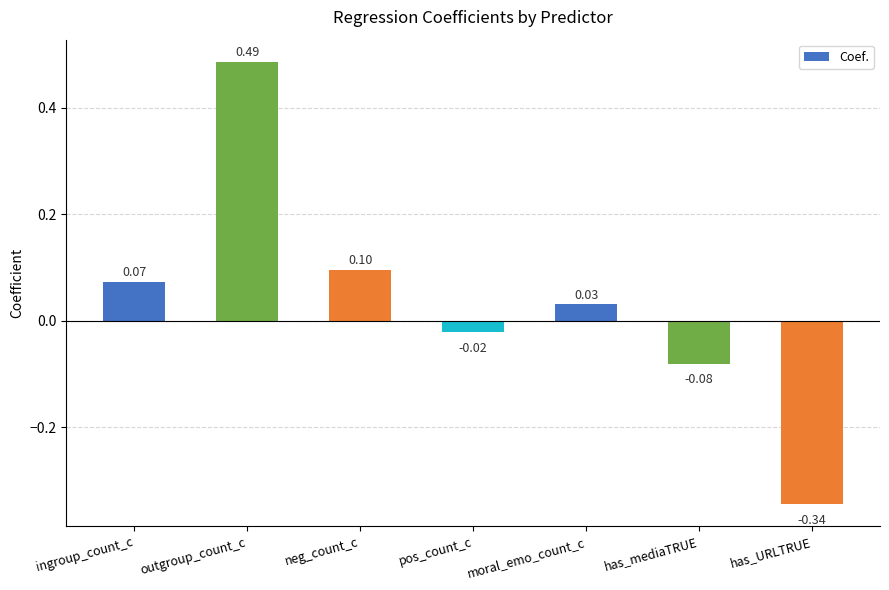

How many data points are above 0?

4